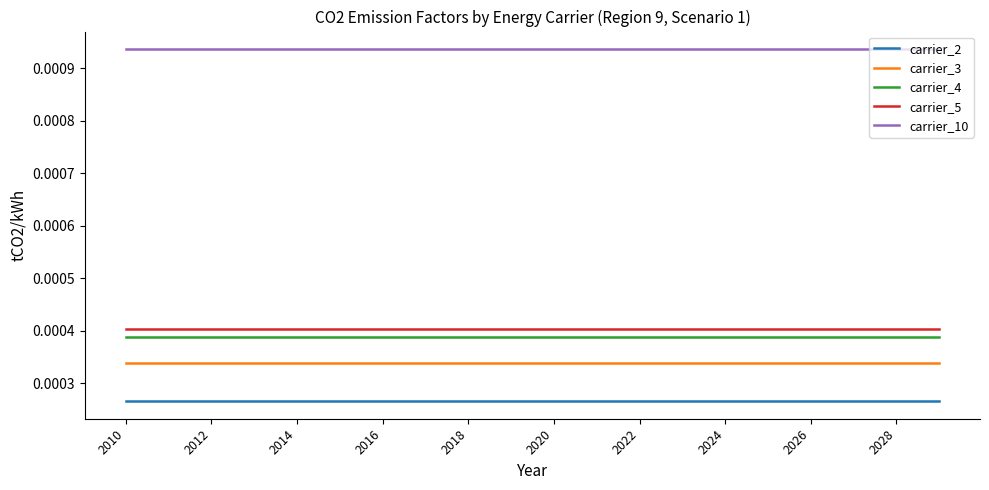

True or false: carrier_3 and carrier_2 cross at least once.

False